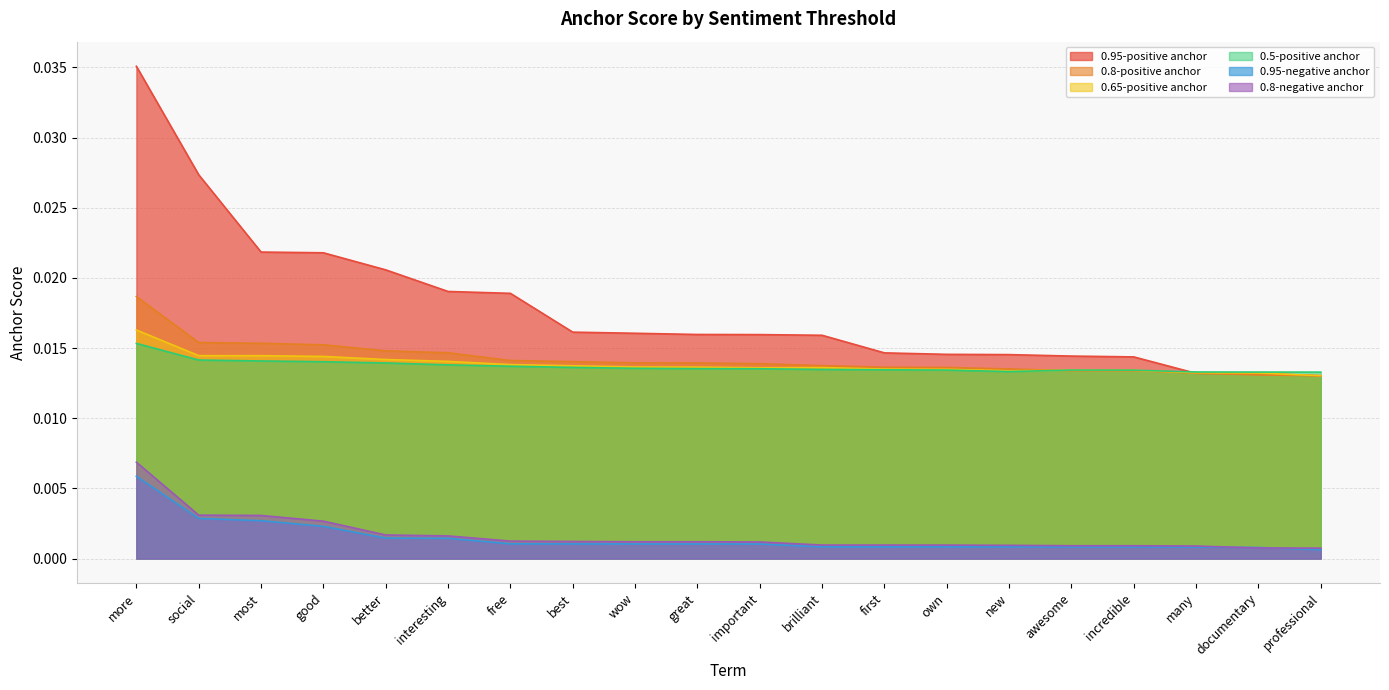

Between important and more, which is larger?

more